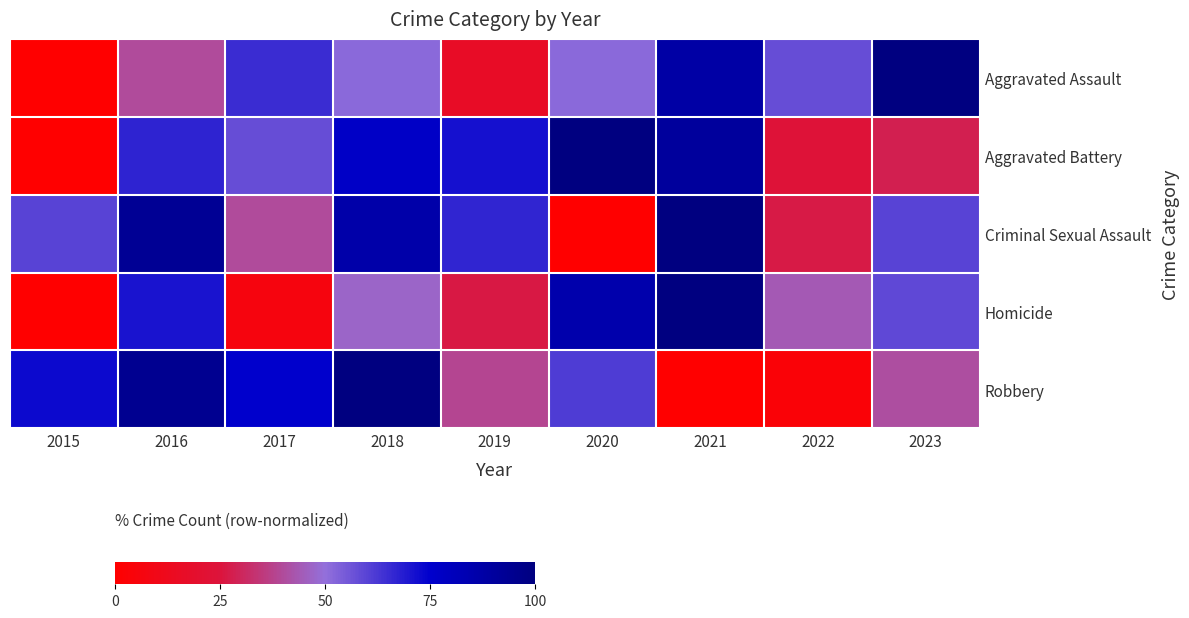

At how many categories does at least one series exceed 24?

9